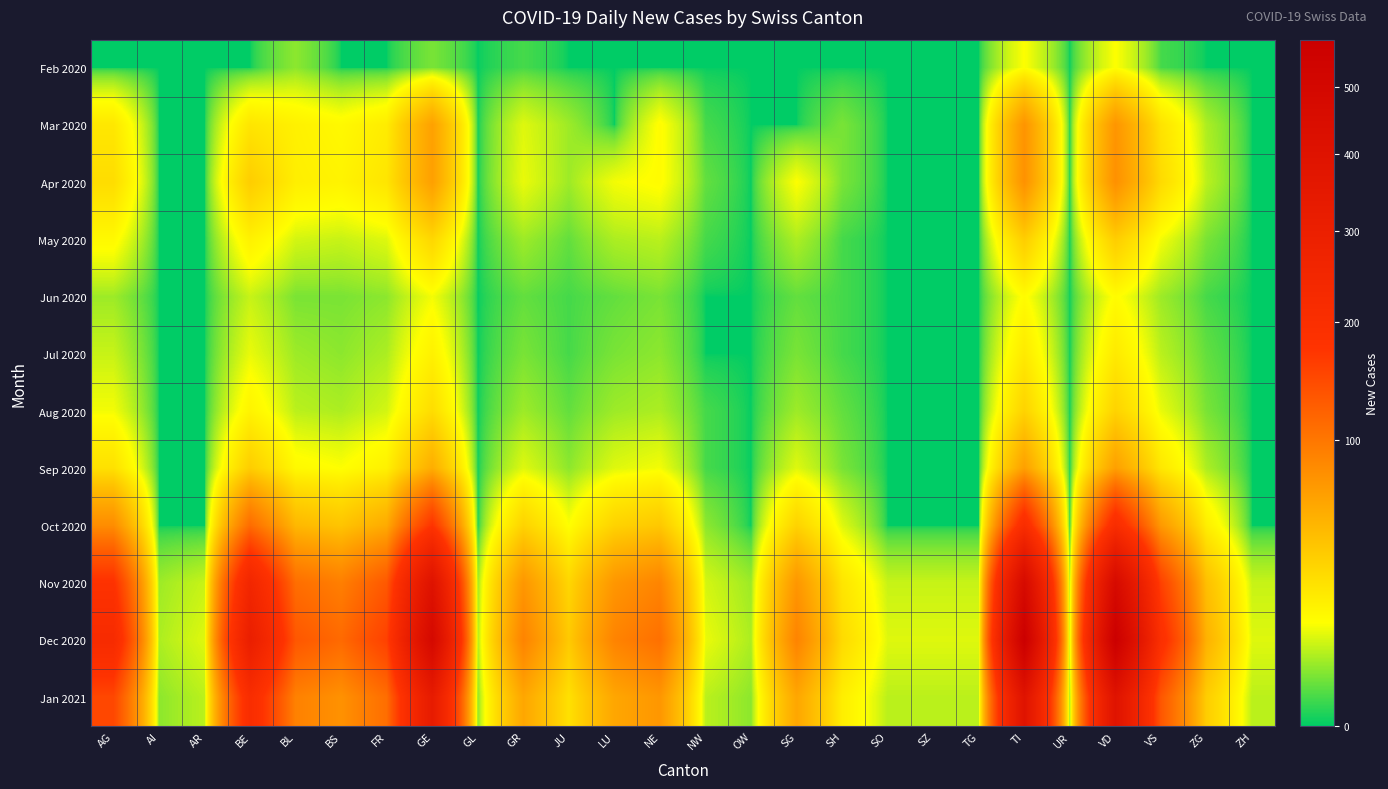

At UR, list the series in order from largest to smallest.

Dec 2020, Nov 2020, Jan 2021, Feb 2020, Mar 2020, Apr 2020, May 2020, Jun 2020, Jul 2020, Aug 2020, Sep 2020, Oct 2020